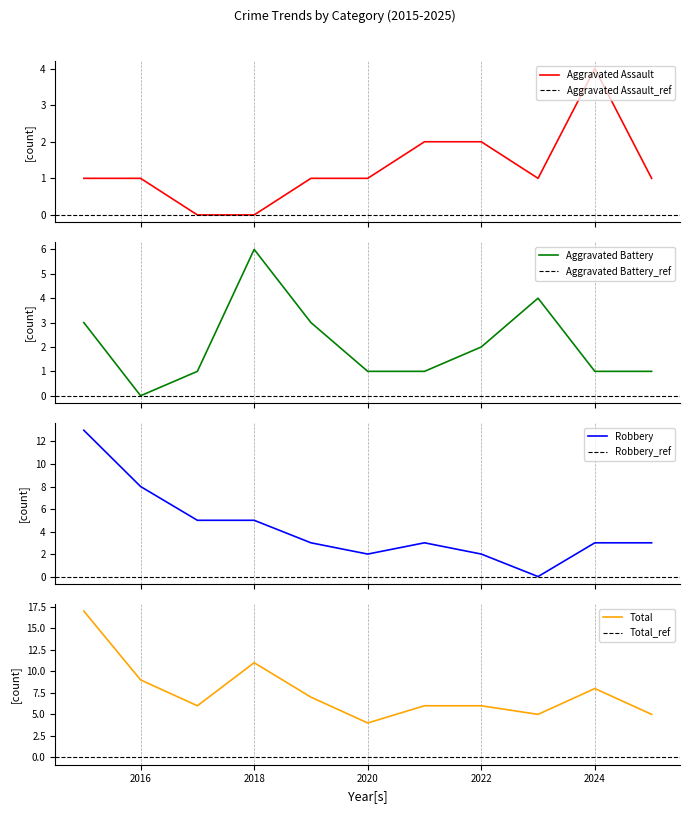

What are all the series names shown in the legend?

Aggravated Assault, Aggravated Battery, Robbery, Total